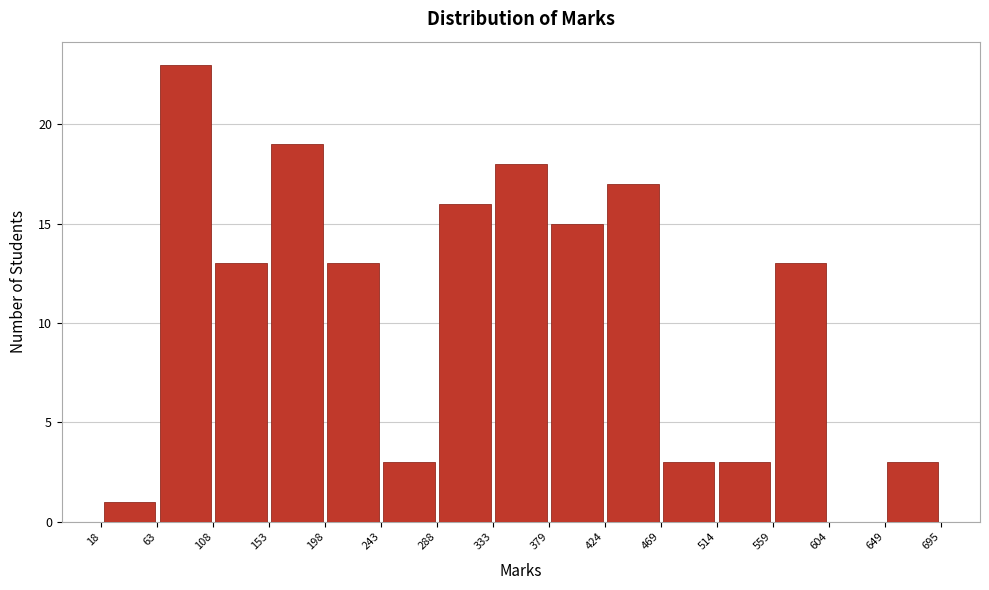

Reading left to right, list every bar in this chart as the range it spans on the x-axis followed by its height. The values are not printed on the chart, so give them approximately, as read against the axis.

18 to 63: 1
63 to 108: 23
108 to 153: 13
153 to 198: 19
198 to 243: 13
243 to 288: 3
288 to 333: 16
333 to 379: 18
379 to 424: 15
424 to 469: 17
469 to 514: 3
514 to 559: 3
559 to 604: 13
604 to 649: 0
649 to 695: 3